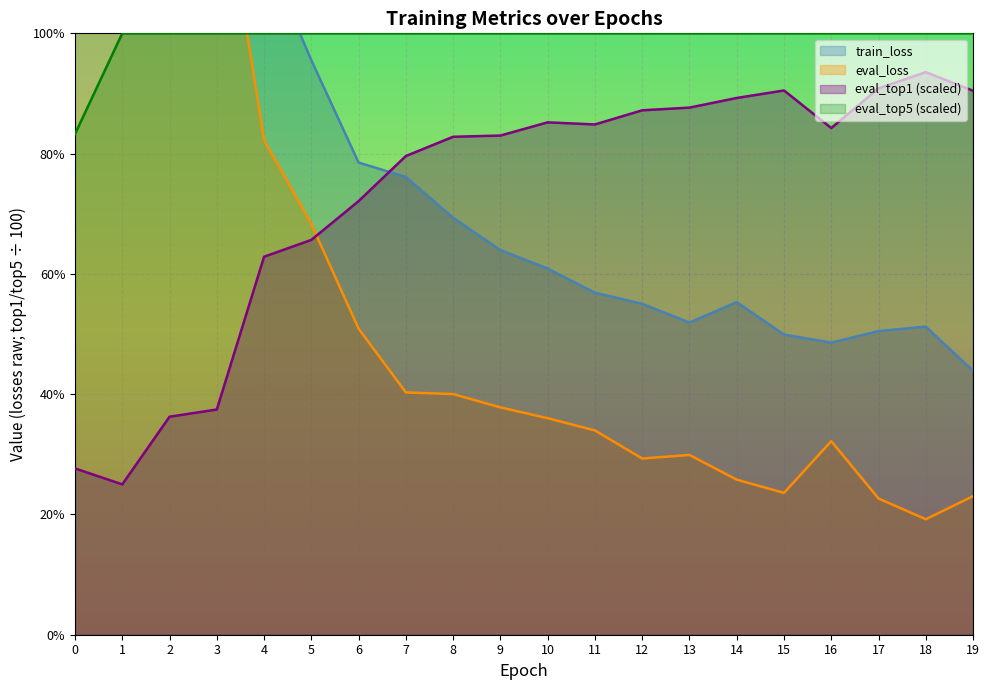

Rank the series at 0 from lowest to highest value.

eval_top1, eval_top5, eval_loss, train_loss